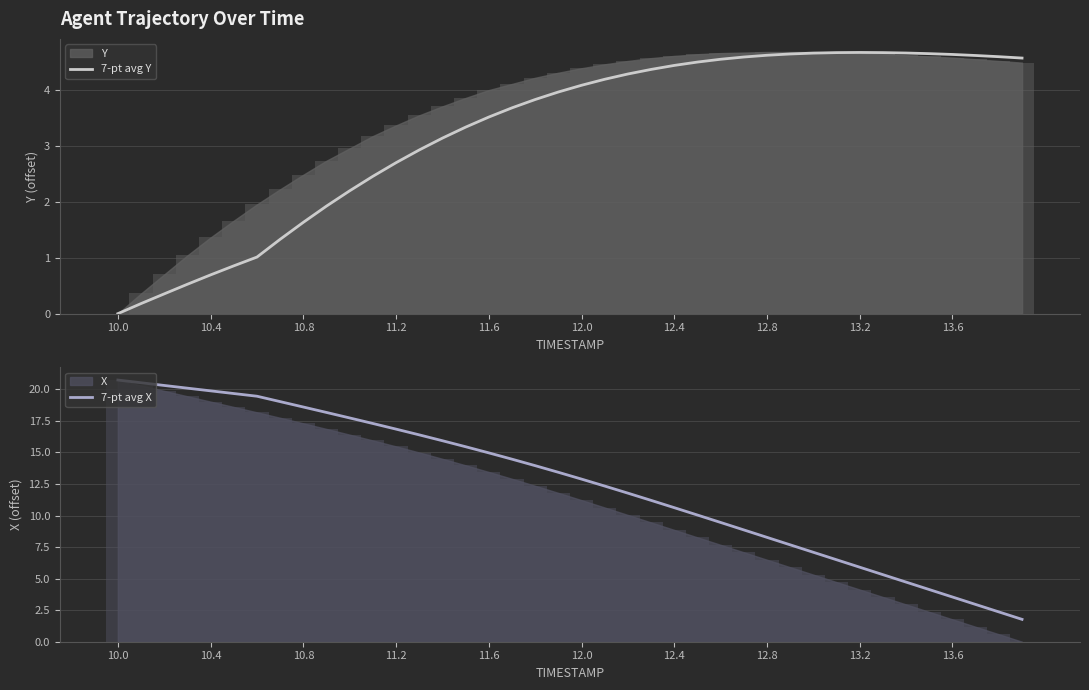

At which label does 7-pt avg Y reach its minimum?

10.0